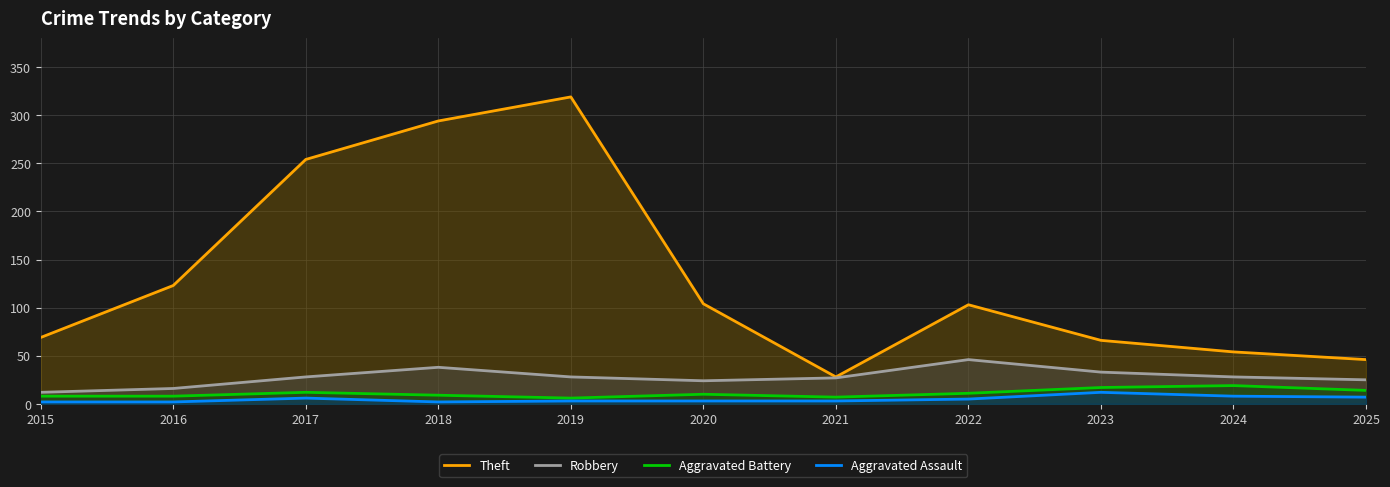

How many interior local peaks does the Theft series have?

2